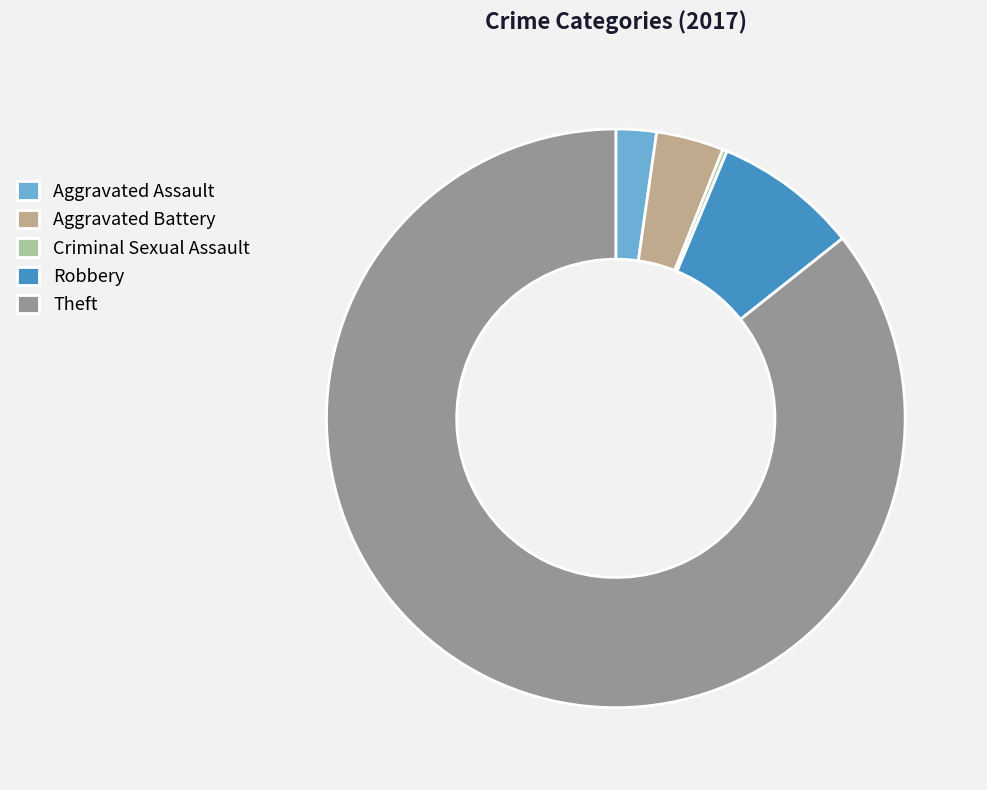

Is there a majority slice in this chart?

Yes